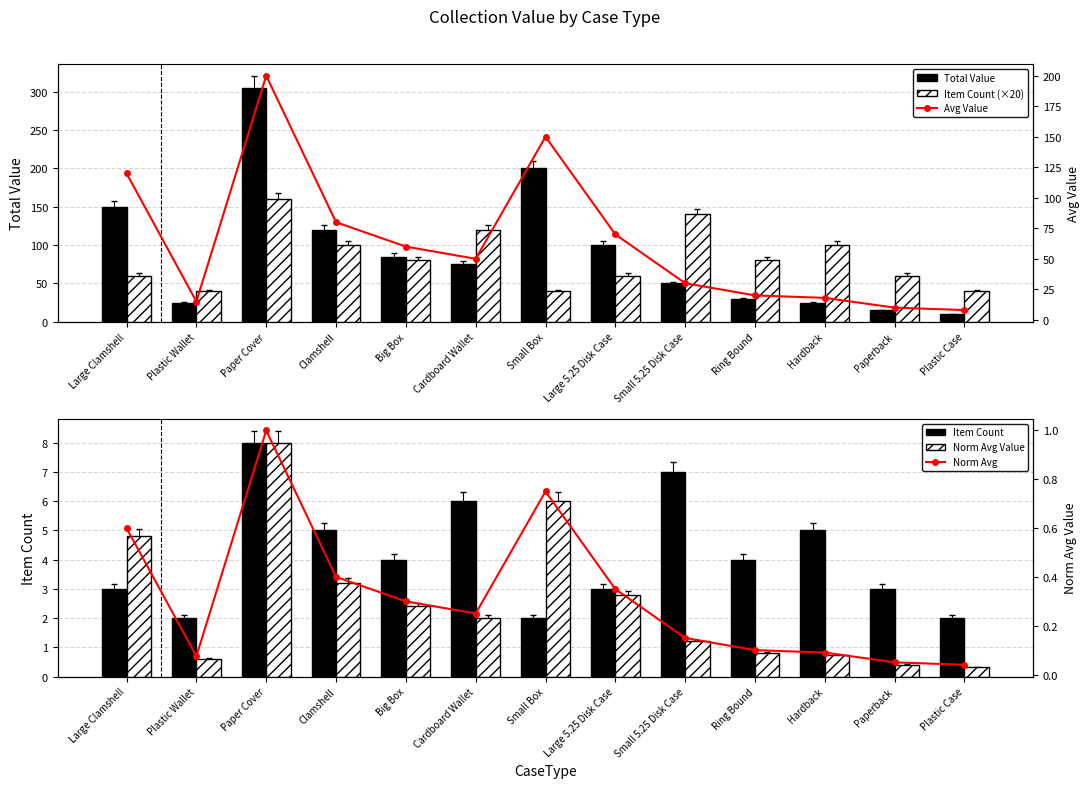

What is the difference between the second highest and second lowest values in the Item Count series?

5.0